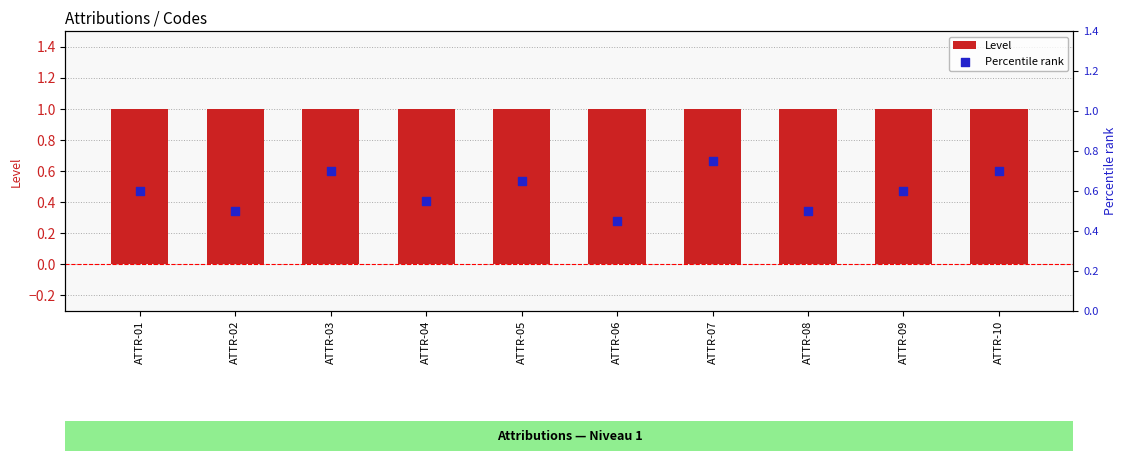

Is the value of Percentile rank at ATTR-03 greater than the value of Level at ATTR-08?

No